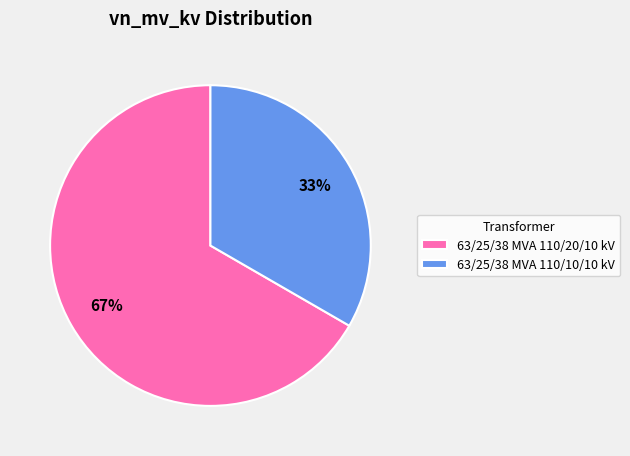

The 63/25/38 MVA 110/20/10 kV slice represents 67% of the pie. True or false?

True